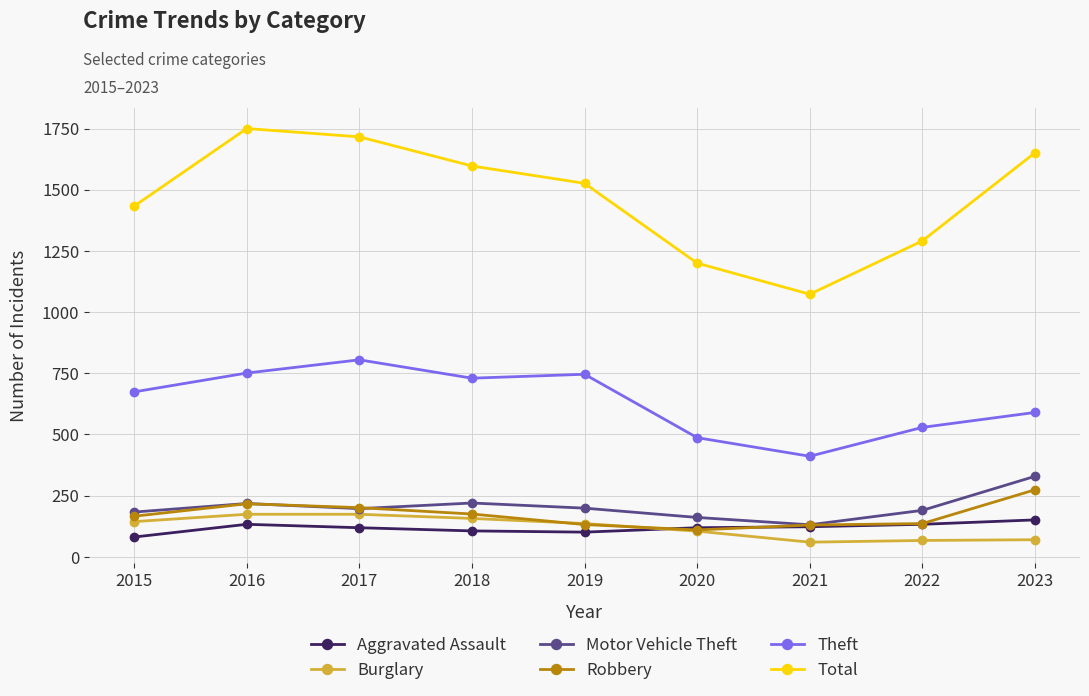

What is the value of the Aggravated Assault point at the 2nd from the left?

133